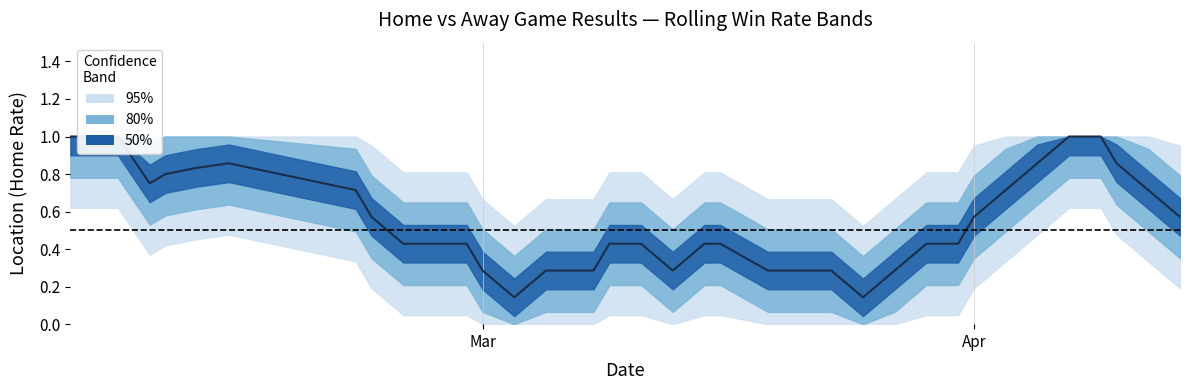

What is the difference between the values at 13 and 31?

1